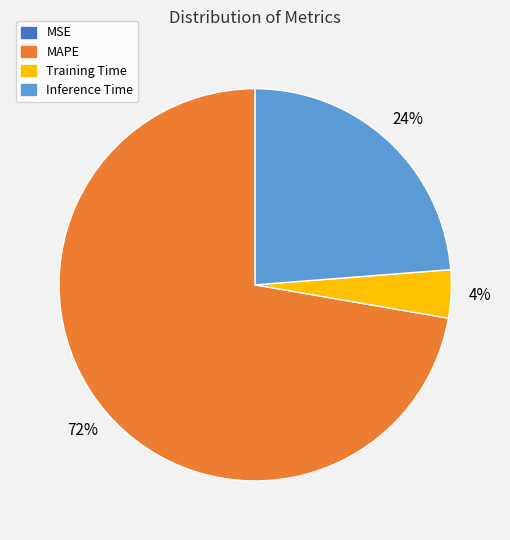

Between MAPE and Inference Time, which is larger?

MAPE